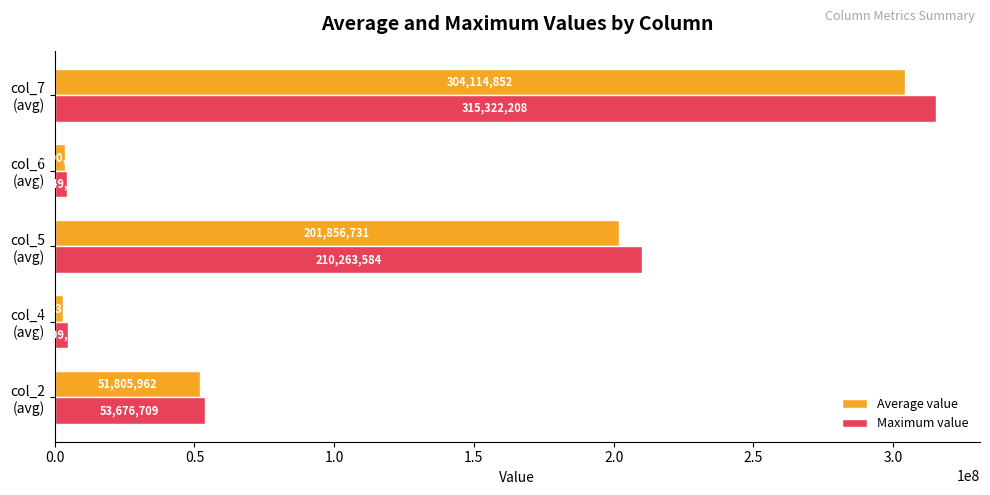

List the series in order of their overall mean, highest first.

Maximum value, Average value